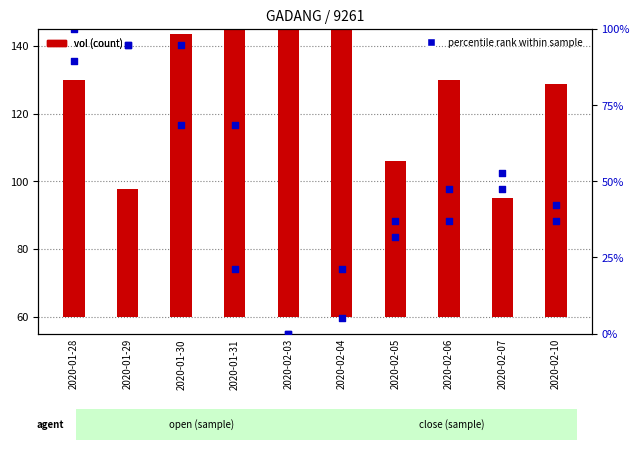

At how many categories does at least one series exceed 24?

10